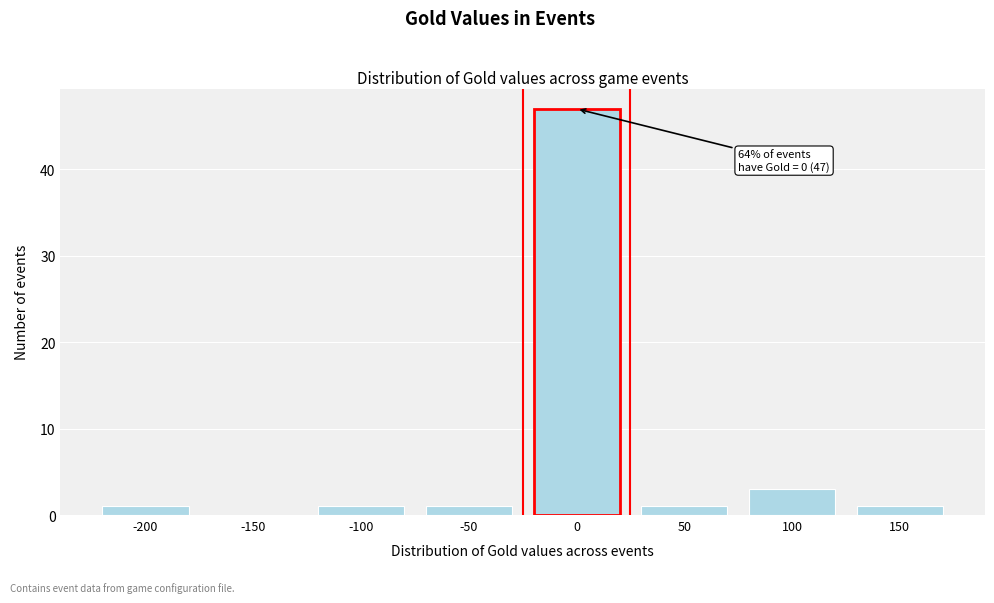

Reading right to left, what are all the values shown in this chart?

150=1	100=3	50=1	0=47	-50=1	-100=1	-150=0	-200=1